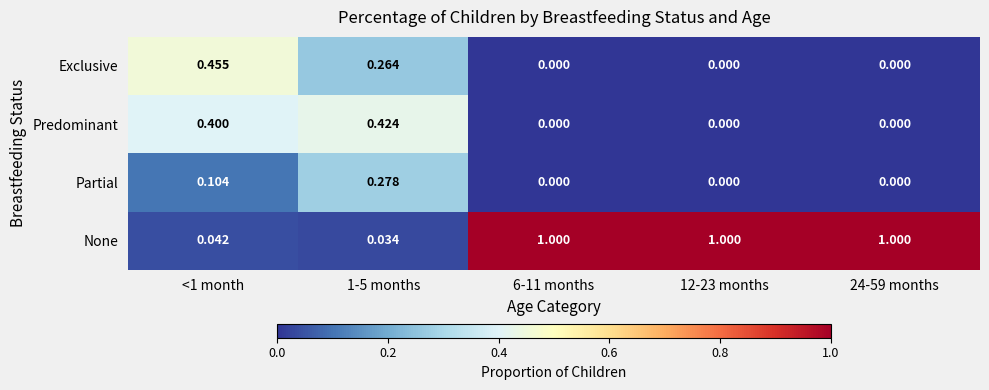

Is the value of Exclusive at 12-23 months greater than the value of None at 6-11 months?

No